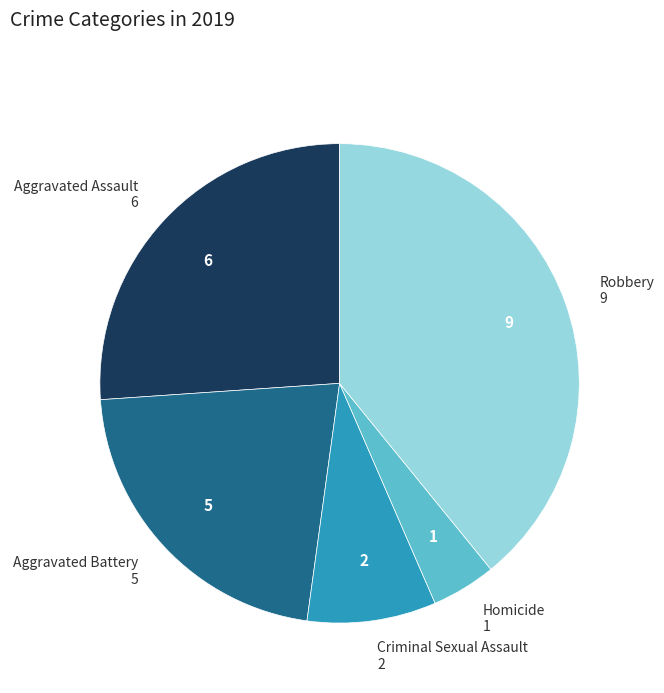

Does any single category account for the majority?

No